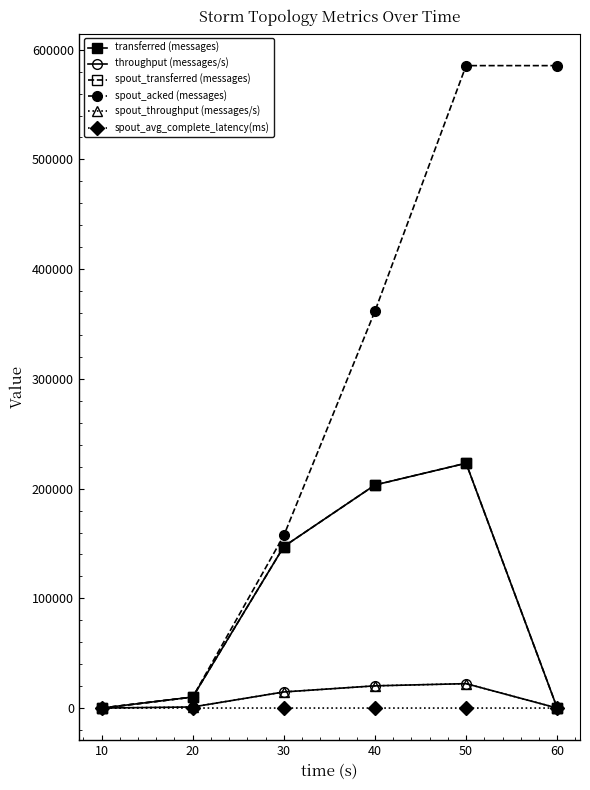

Is this an area chart (filled region under the line)?

No